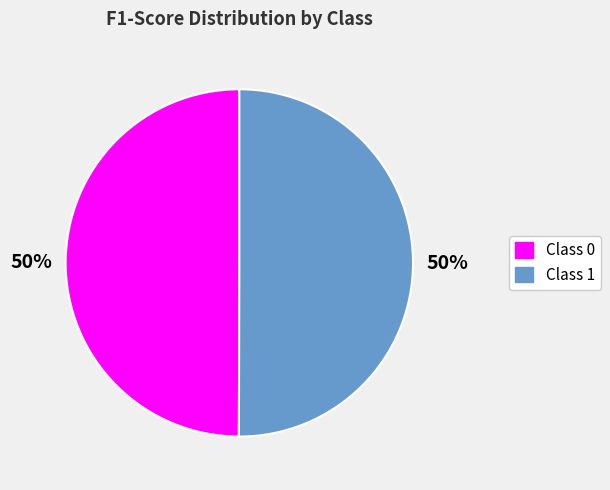

Combined, do Class 0 and Class 1 account for over 50%?

Yes